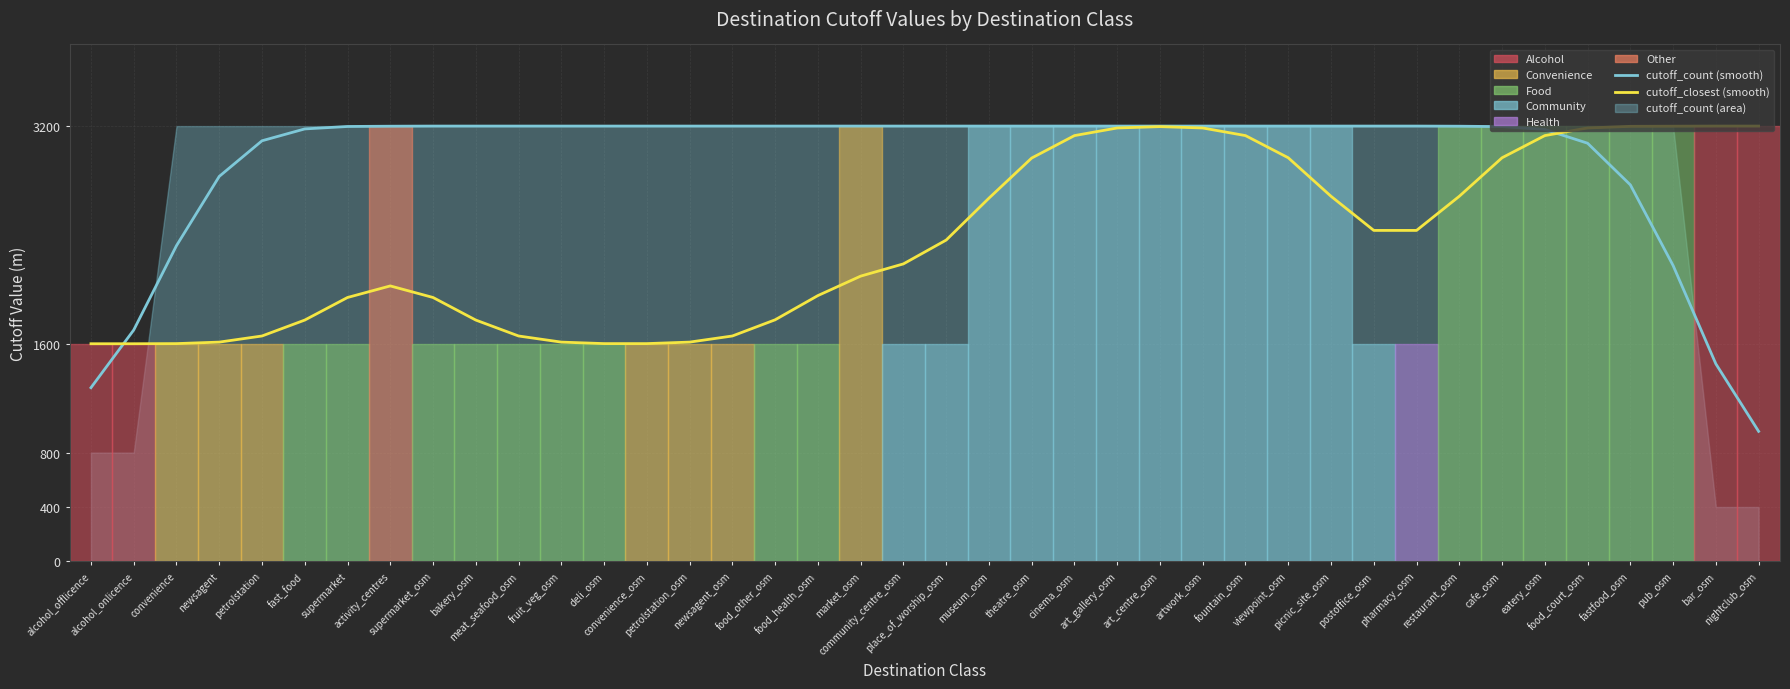

What is the value of the cutoff_closest (smooth) point at the 8th from the left?

2025